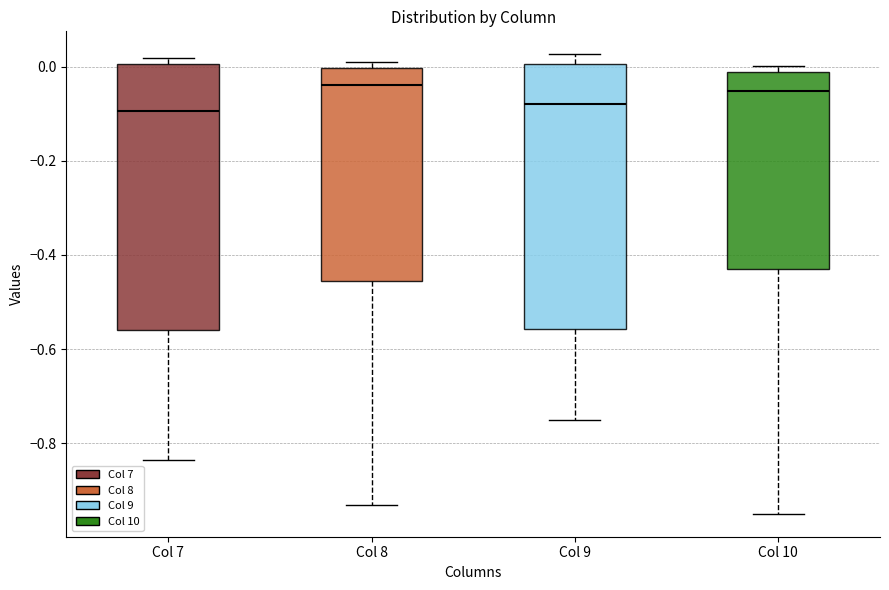

Reading left to right, read every box against the y-axis: the position of its median line, the range the box covers, and the ends of its whiskers. The values are not printed on the chart, so give them approximately, as read against the axis.

Col 7: median -0.10, box -0.56 to 0.00, whiskers -0.84 to 0.02
Col 8: median -0.04, box -0.46 to 0.00, whiskers -0.94 to 0.02
Col 9: median -0.08, box -0.56 to 0.00, whiskers -0.76 to 0.02
Col 10: median -0.06, box -0.42 to -0.02, whiskers -0.96 to 0.00